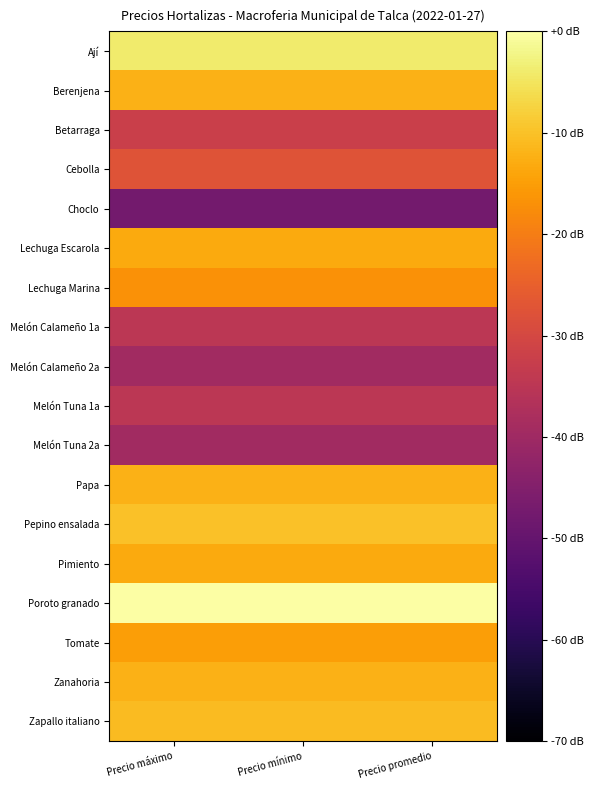

What is the total value across all series at Precio promedio?

-374.8